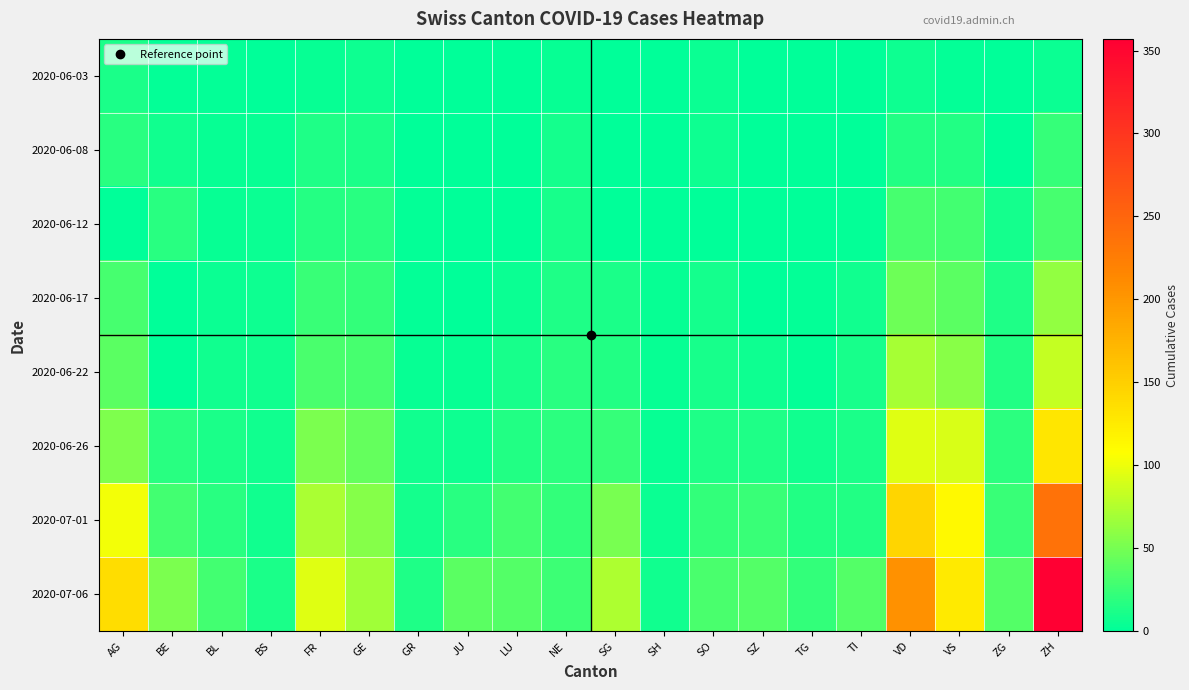

Reading right to left, extract all data points from this chart.

2020-06-03: ZH=5	ZG=0	VS=2	VD=6	TI=0	TG=0	SZ=0	SO=5	SH=0	SG=1	NE=4	LU=0	JU=0	GR=1	GE=6	FR=3	BS=1	BL=2	BE=2	AG=12
2020-06-08: ZH=23	ZG=1	VS=15	VD=15	TI=1	TG=1	SZ=0	SO=6	SH=1	SG=0	NE=9	LU=1	JU=0	GR=1	GE=12	FR=13	BS=4	BL=3	BE=8	AG=17
2020-06-12: ZH=30	ZG=9	VS=28	VD=30	TI=2	TG=1	SZ=1	SO=0	SH=1	SG=0	NE=10	LU=0	JU=0	GR=2	GE=18	FR=16	BS=5	BL=4	BE=17	AG=0
2020-06-17: ZH=62	ZG=13	VS=39	VD=47	TI=8	TG=2	SZ=1	SO=9	SH=3	SG=12	NE=13	LU=5	JU=1	GR=2	GE=21	FR=24	BS=6	BL=5	BE=0	AG=30
2020-06-22: ZH=83	ZG=14	VS=58	VD=70	TI=11	TG=2	SZ=6	SO=11	SH=3	SG=14	NE=17	LU=10	JU=3	GR=3	GE=30	FR=32	BS=7	BL=7	BE=0	AG=38
2020-06-26: ZH=129	ZG=19	VS=92	VD=94	TI=12	TG=8	SZ=13	SO=13	SH=3	SG=23	NE=19	LU=14	JU=6	GR=8	GE=43	FR=52	BS=7	BL=12	BE=18	AG=53
2020-07-01: ZH=237	ZG=25	VS=112	VD=144	TI=14	TG=15	SZ=25	SO=21	SH=5	SG=51	NE=22	LU=28	JU=17	GR=9	GE=56	FR=72	BS=7	BL=18	BE=29	AG=102
2020-07-06: ZH=357	ZG=36	VS=126	VD=206	TI=36	TG=21	SZ=35	SO=32	SH=7	SG=73	NE=26	LU=36	JU=39	GR=13	GE=68	FR=94	BS=12	BL=29	BE=52	AG=137